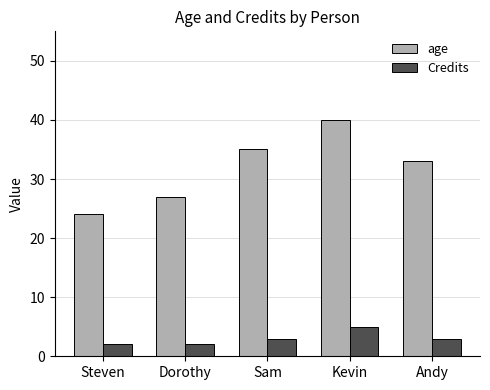

What position from the right is Andy?

1